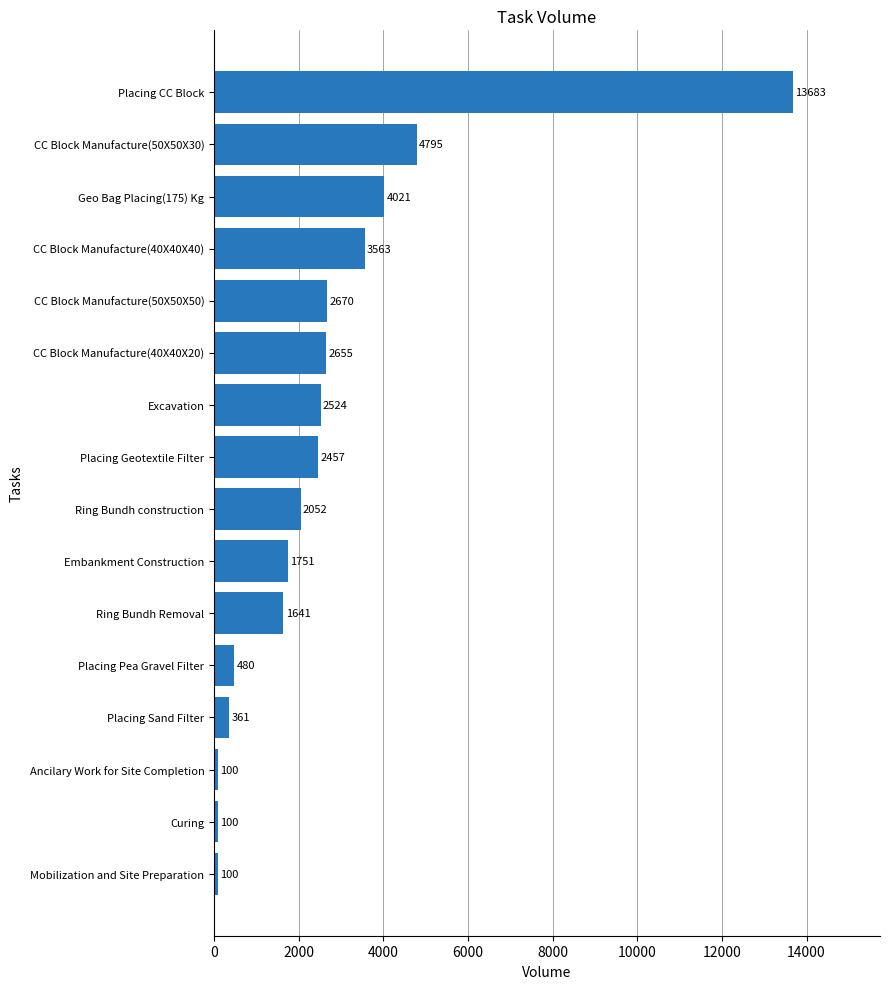

Where is the data nearest to the value 6891?

CC Block Manufacture(50X50X30)